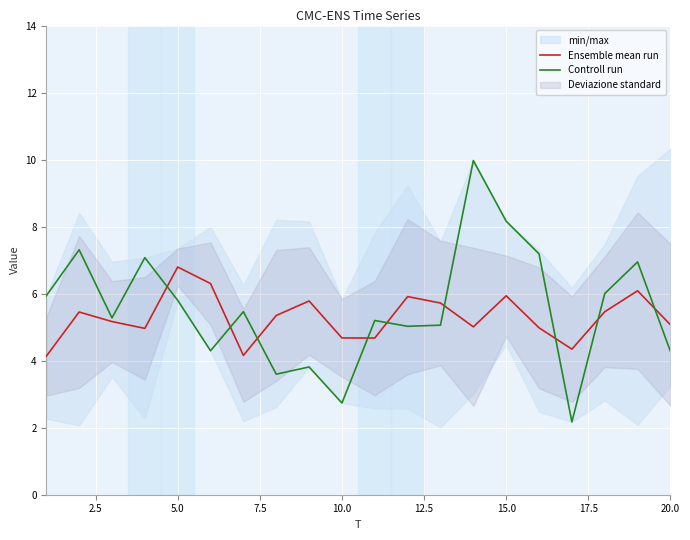

What is the highest value of the Ensemble mean run series?

6.8